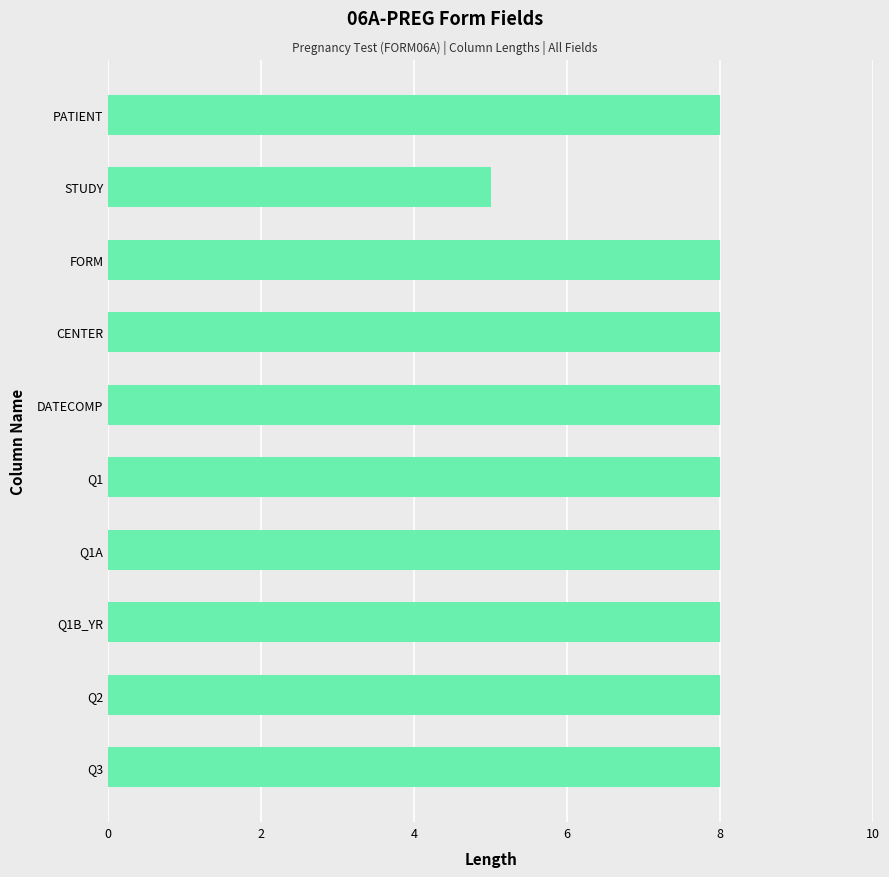

Reading top to bottom, what are all the values shown in this chart?

PATIENT=8	STUDY=5	FORM=8	CENTER=8	DATECOMP=8	Q1=8	Q1A=8	Q1B_YR=8	Q2=8	Q3=8